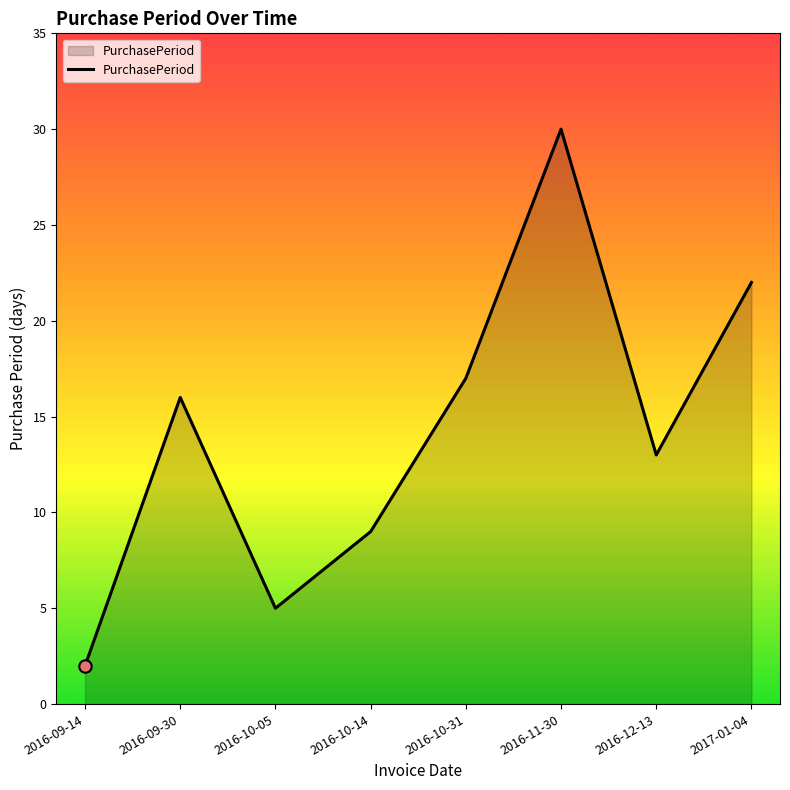

What is the change in value from 2016-09-14 to 2016-09-30?

+14